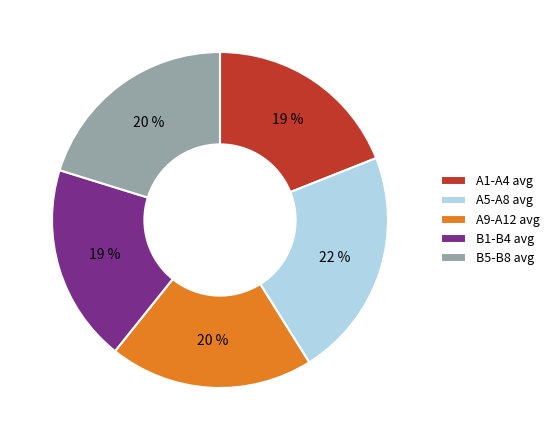

Which slice is the largest?

A5-A8 avg